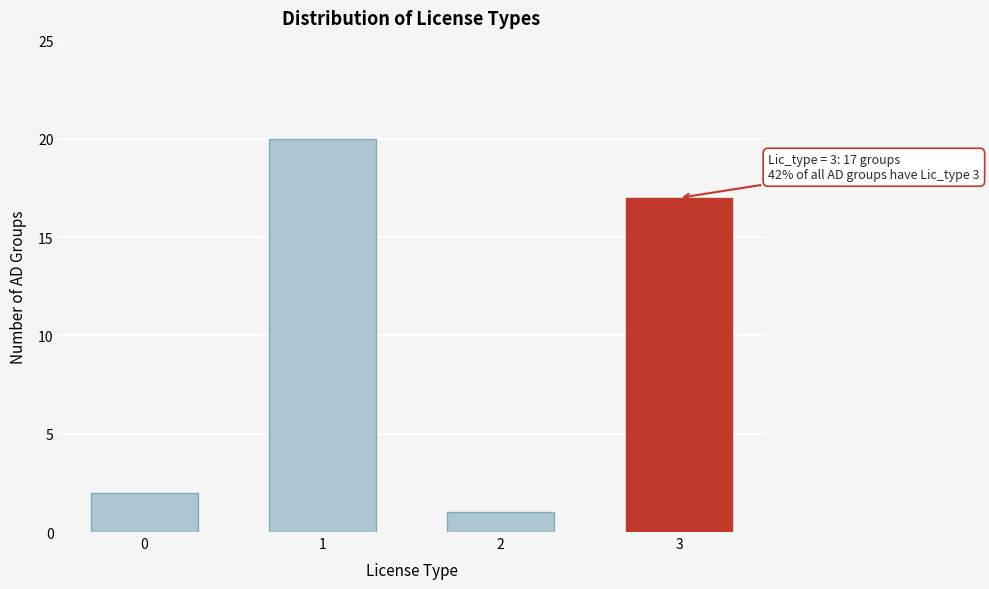

Reading right to left, list all the values displayed in this chart.

17	1	20	2